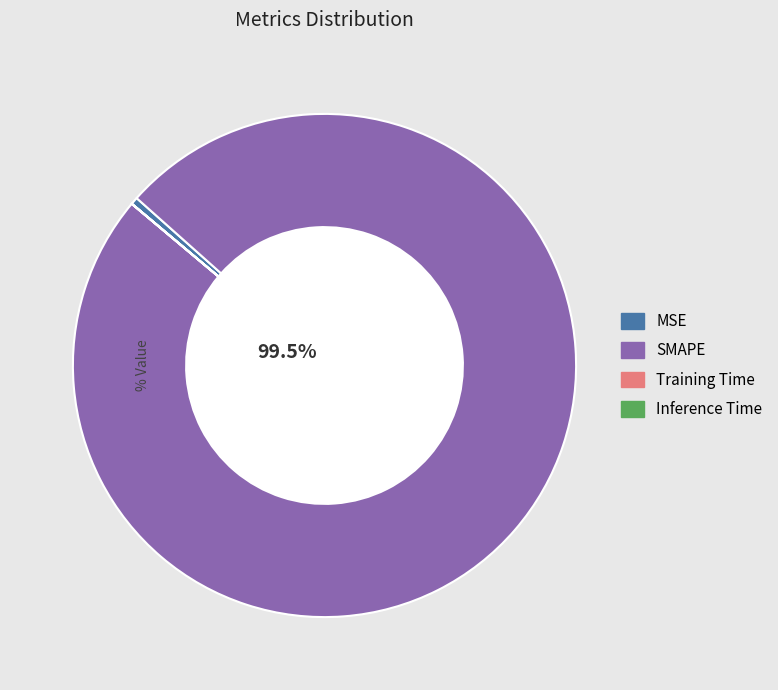

Is MSE the majority of the pie?

No